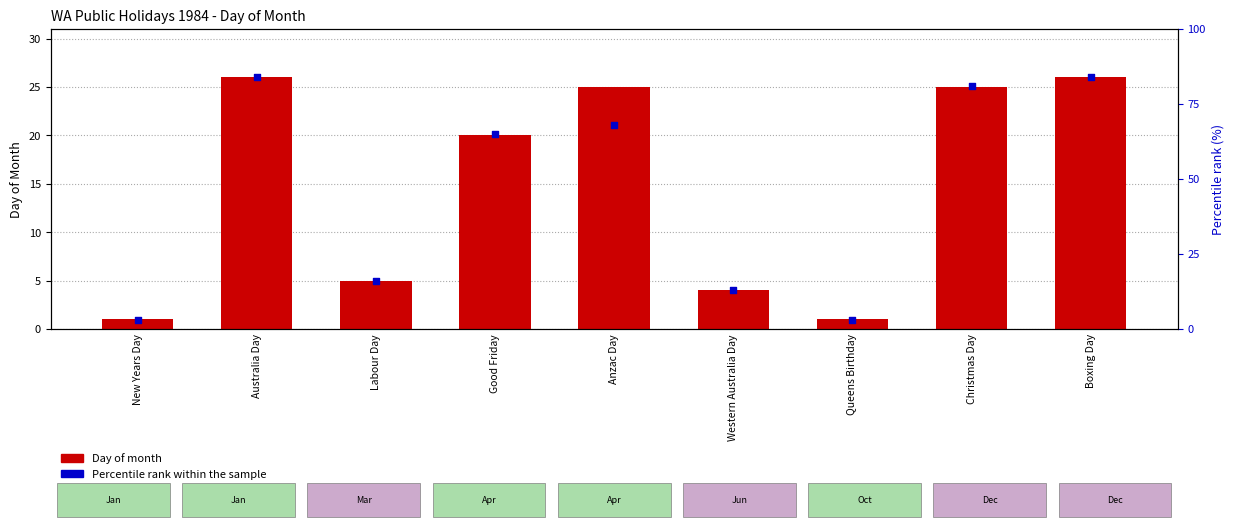

Which series contains the lowest Y value?

Day of month